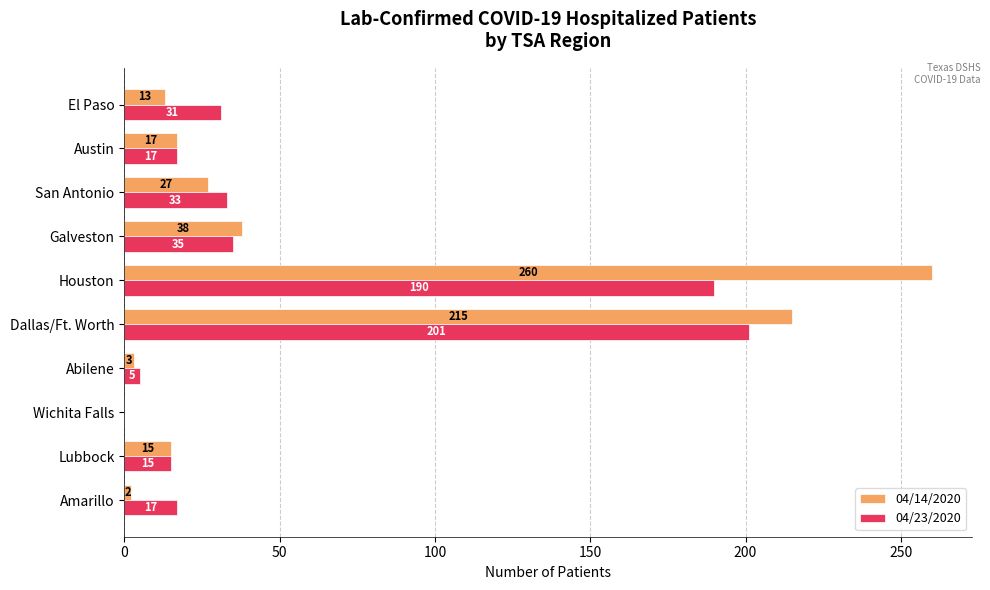

At which category is the sum across all series the highest?

Houston